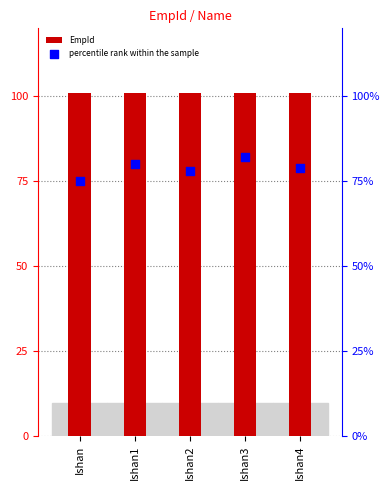

What is the total value across all series at Ishan3?

183